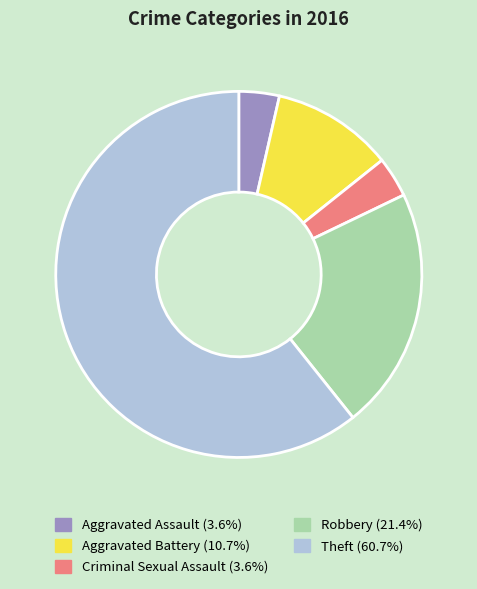

Is there any slice that represents more than half of the pie?

Yes